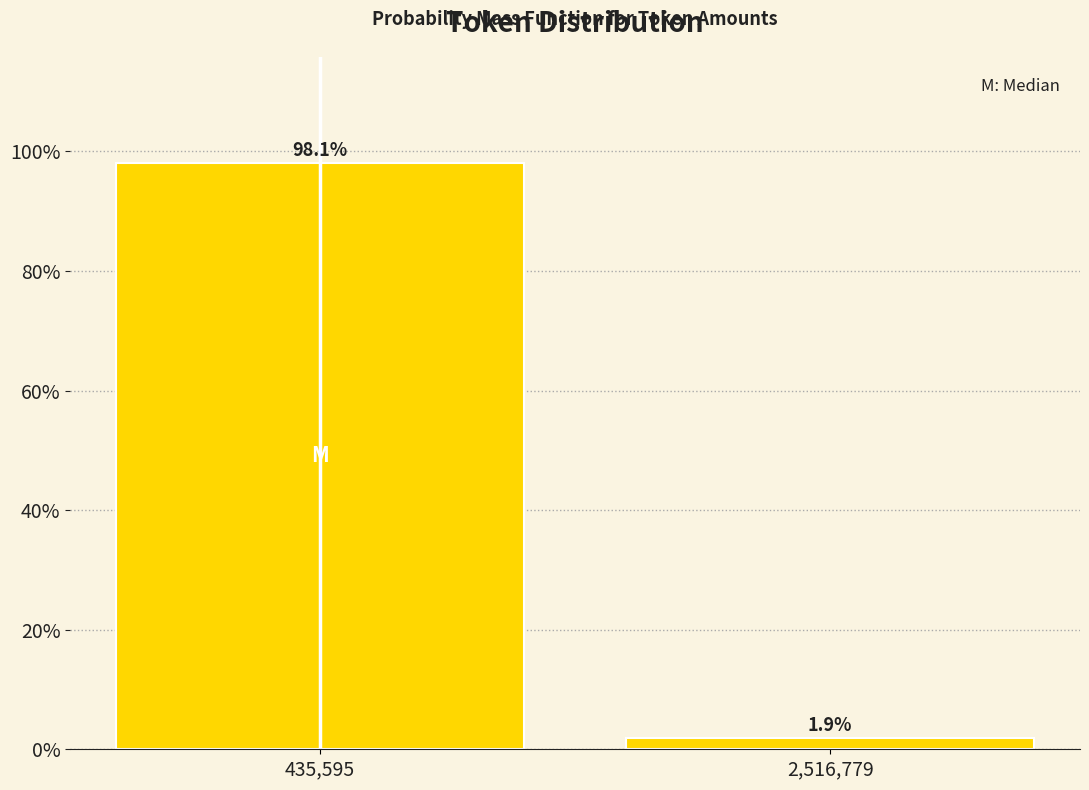

Reading left to right, extract all data points from this chart.

435,595=98.1	2,516,779=1.9